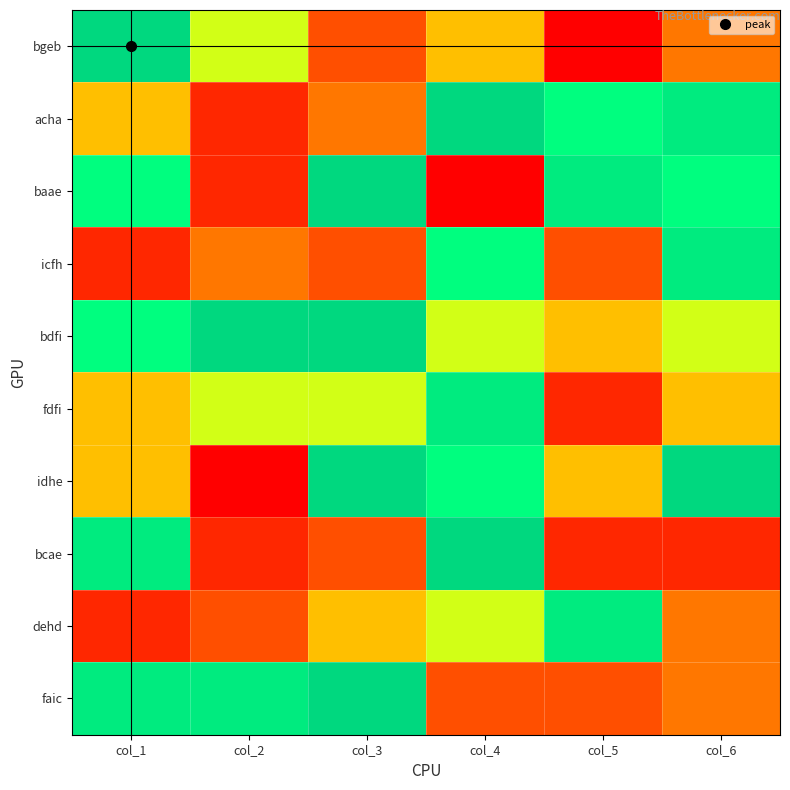

Reading left to right, list all the values displayed in this chart.

bgeb: col_1=9	col_2=6	col_3=3	col_4=5	col_5=1	col_6=4
acha: col_1=5	col_2=2	col_3=4	col_4=9	col_5=7	col_6=8
baae: col_1=7	col_2=2	col_3=9	col_4=1	col_5=8	col_6=7
icfh: col_1=2	col_2=4	col_3=3	col_4=7	col_5=3	col_6=8
bdfi: col_1=7	col_2=9	col_3=9	col_4=6	col_5=5	col_6=6
fdfi: col_1=5	col_2=6	col_3=6	col_4=8	col_5=2	col_6=5
idhe: col_1=5	col_2=1	col_3=9	col_4=7	col_5=5	col_6=9
bcae: col_1=8	col_2=2	col_3=3	col_4=9	col_5=2	col_6=2
dehd: col_1=2	col_2=3	col_3=5	col_4=6	col_5=8	col_6=4
faic: col_1=8	col_2=8	col_3=9	col_4=3	col_5=3	col_6=4